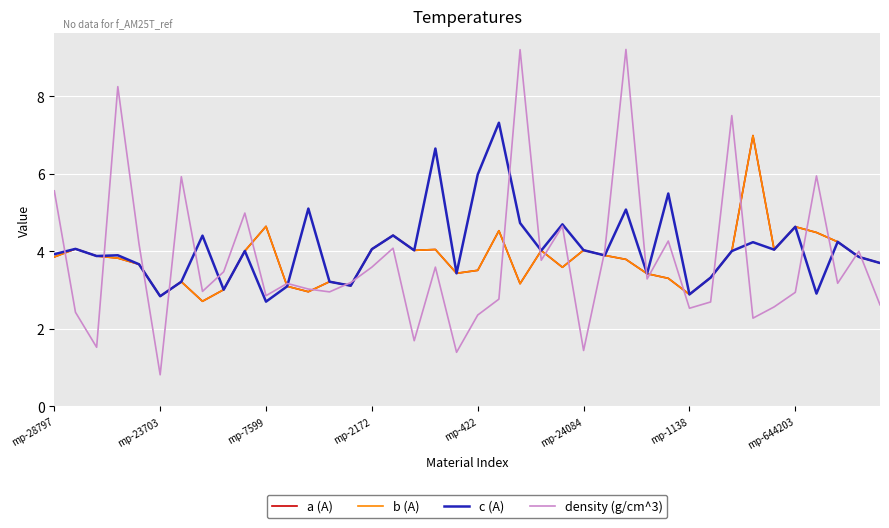

Does the chart display data point markers on the line(s)?

No